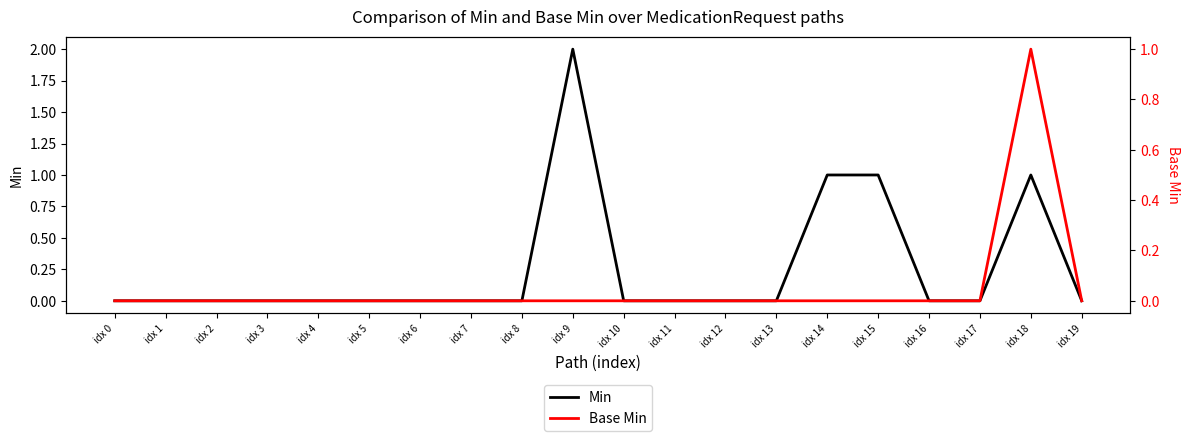

Reading right to left, extract all data points from this chart.

Min: idx 19=0	idx 18=1	idx 17=0	idx 16=0	idx 15=1	idx 14=1	idx 13=0	idx 12=0	idx 11=0	idx 10=0	idx 9=2	idx 8=0	idx 7=0	idx 6=0	idx 5=0	idx 4=0	idx 3=0	idx 2=0	idx 1=0	idx 0=0
Base Min: idx 19=0	idx 18=1	idx 17=0	idx 16=0	idx 15=0	idx 14=0	idx 13=0	idx 12=0	idx 11=0	idx 10=0	idx 9=0	idx 8=0	idx 7=0	idx 6=0	idx 5=0	idx 4=0	idx 3=0	idx 2=0	idx 1=0	idx 0=0